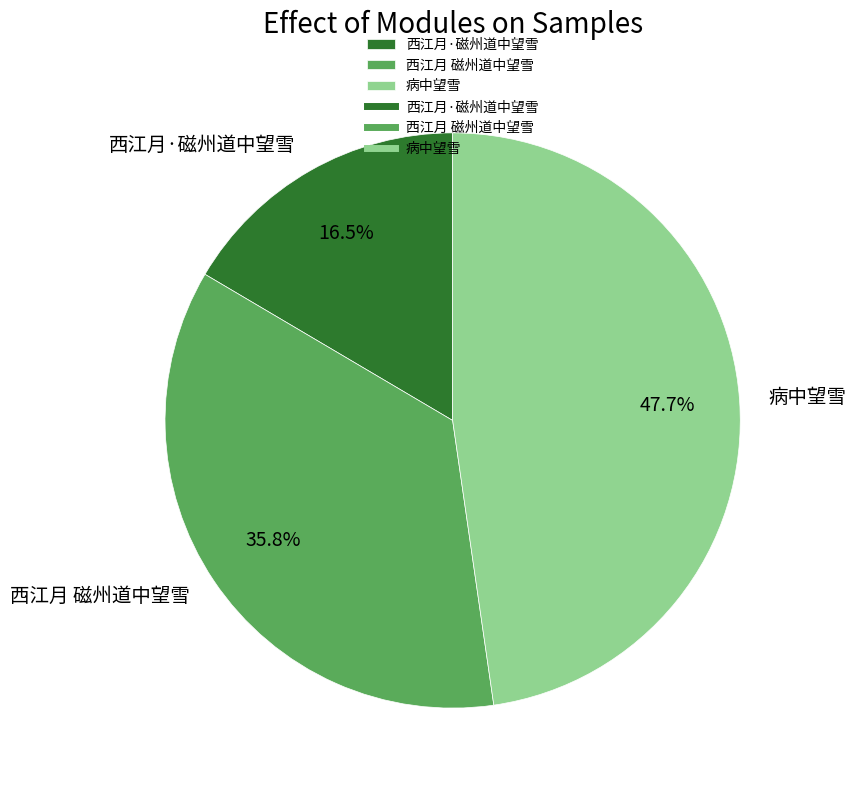

True or false: 病中望雪 accounts for 40% of the total.

False